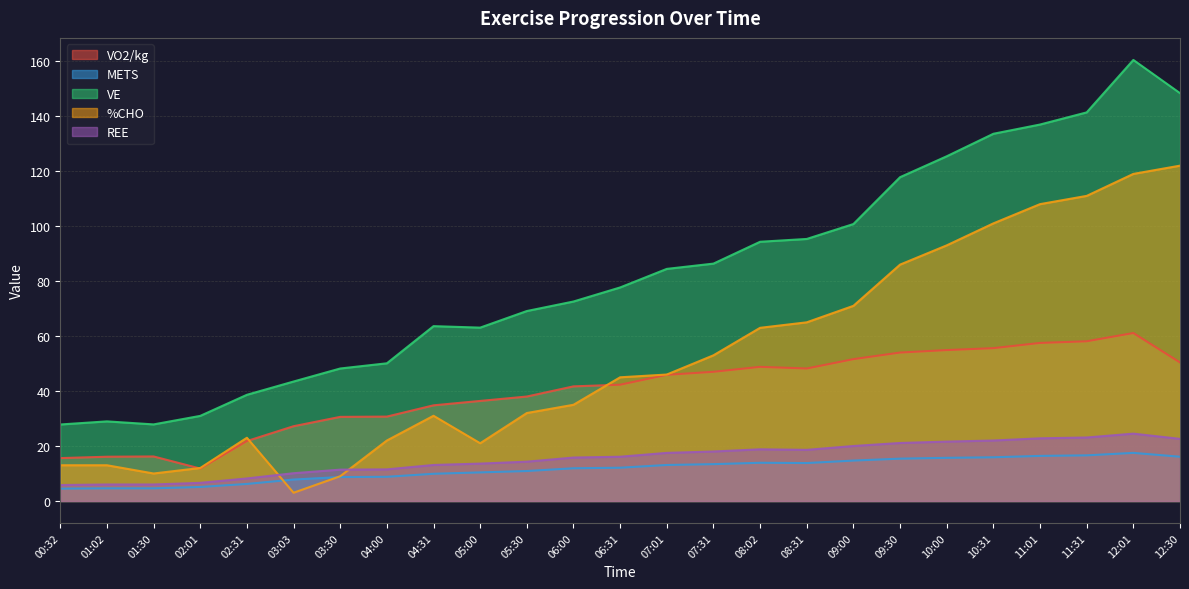

What is the difference between the REE values at 08:02 and 12:30?

3.8